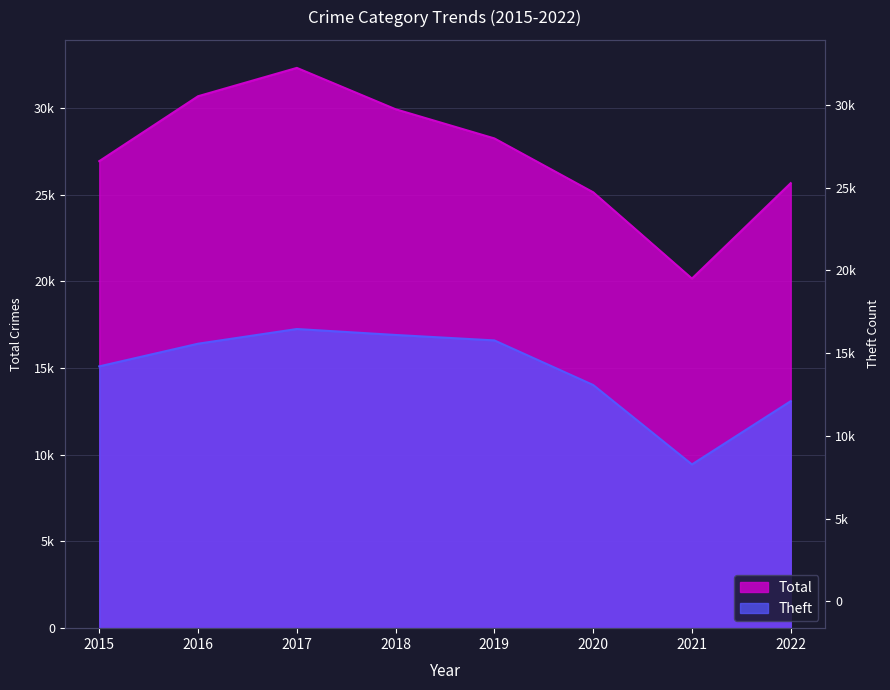

In Theft, how many points are higher than both neighbors (excluding endpoints)?

1